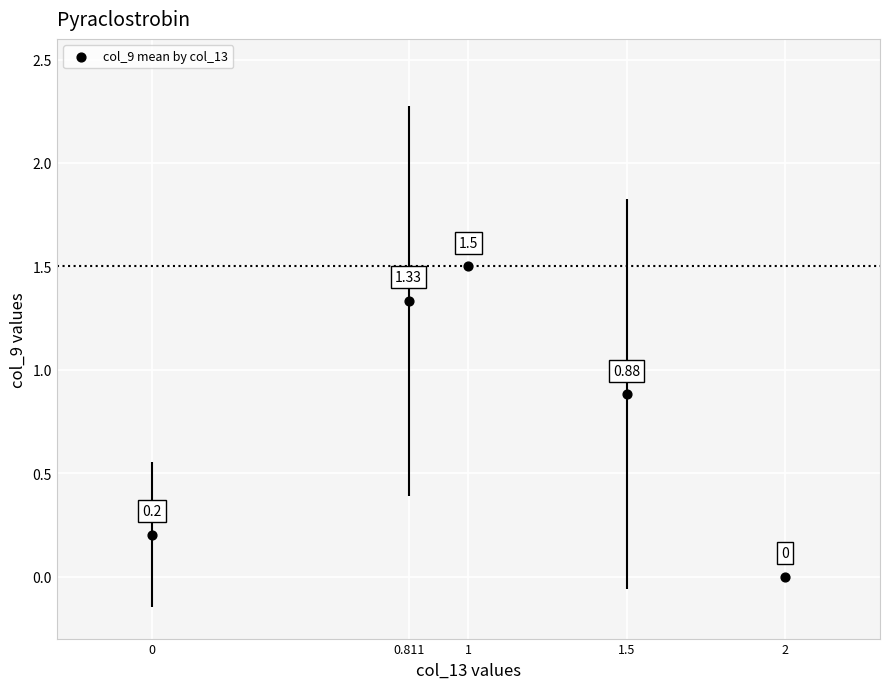

What is the average X value?

1.1